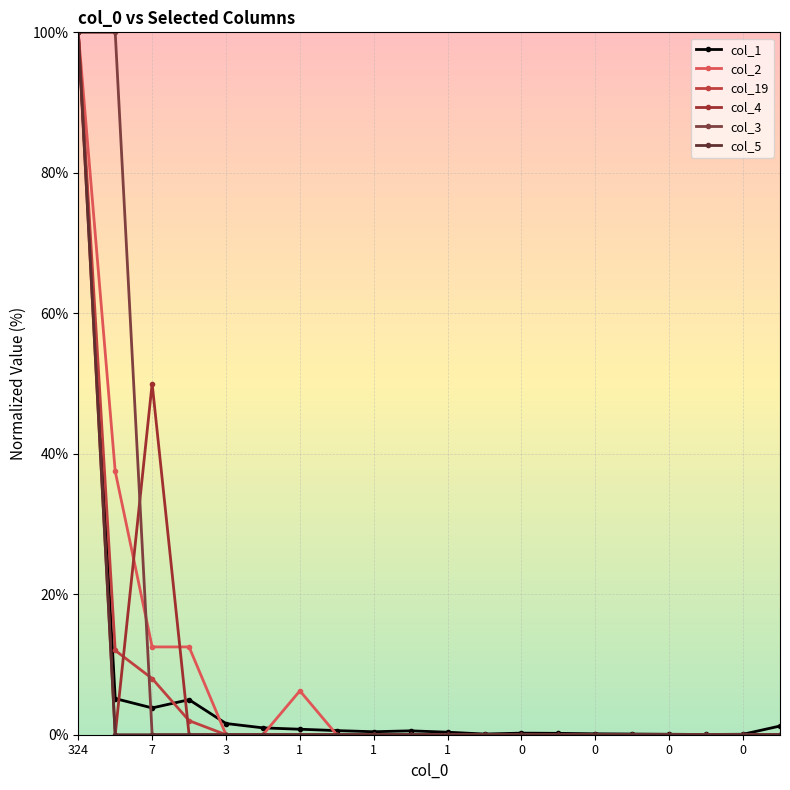

What is the average value of the col_19 series?

6.1